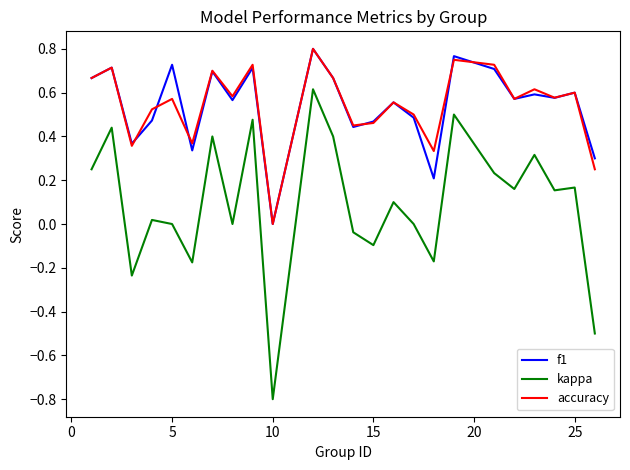

What is the minimum value shown in the chart?

-0.8